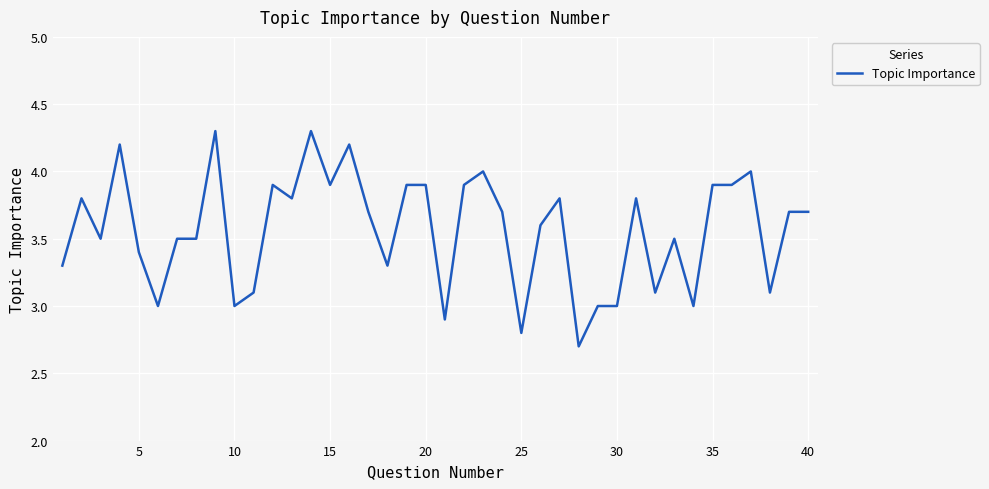

What is the greatest value displayed?

4.3